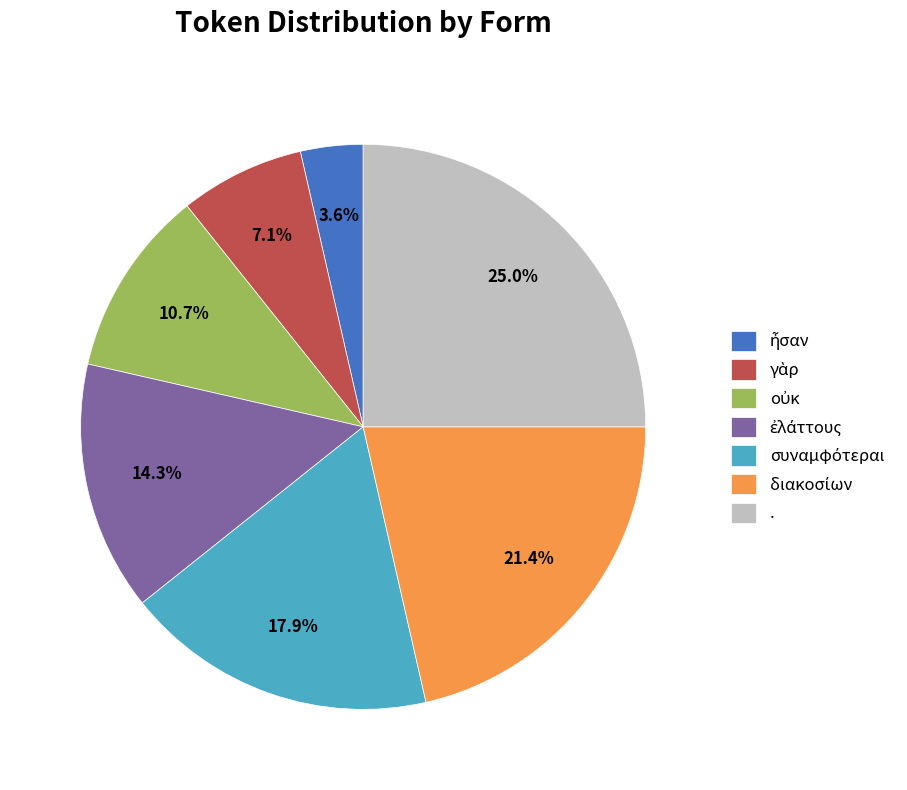

To the nearest percent, what is the average slice percentage?

14%